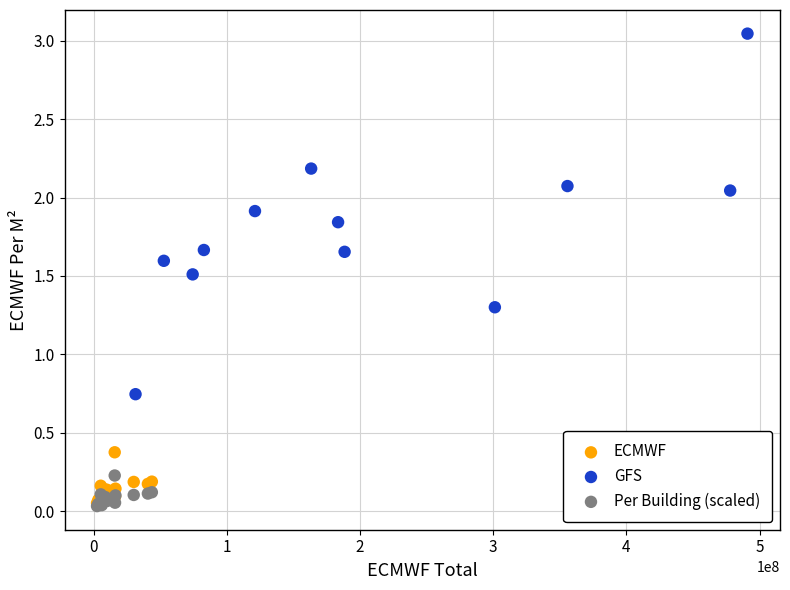

Which series contains the highest Y value?

GFS